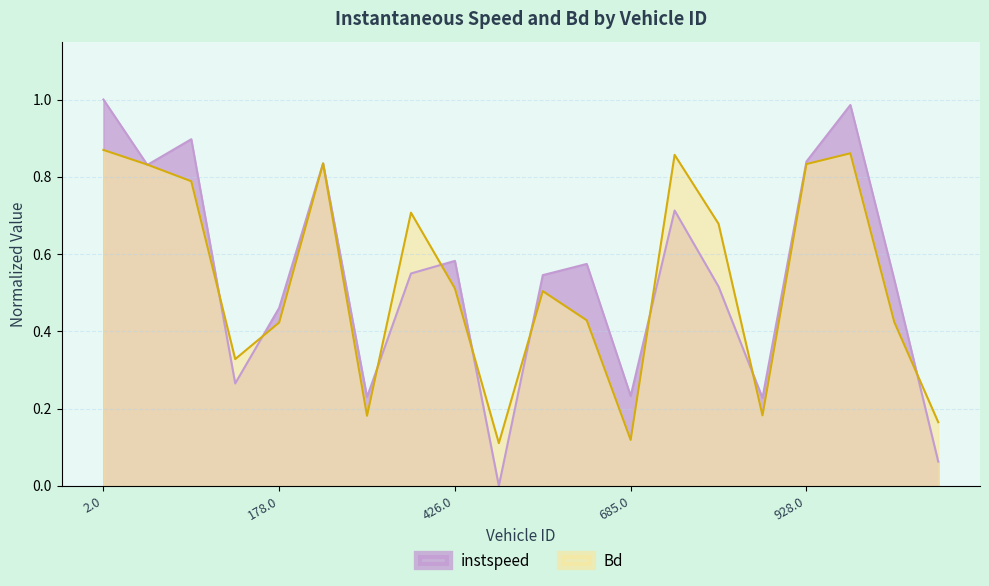

What is the label of the 12th point from the right?

426.0